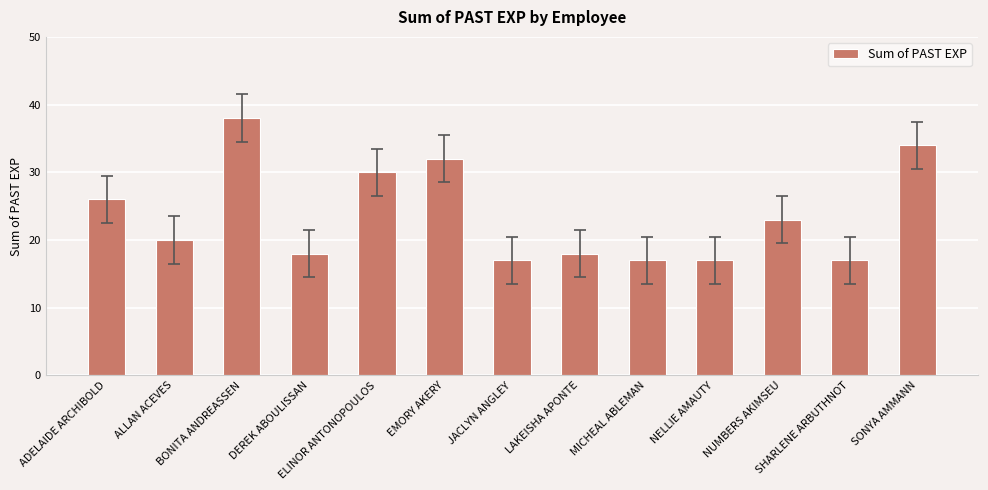

What is the difference between the maximum and minimum values?

21